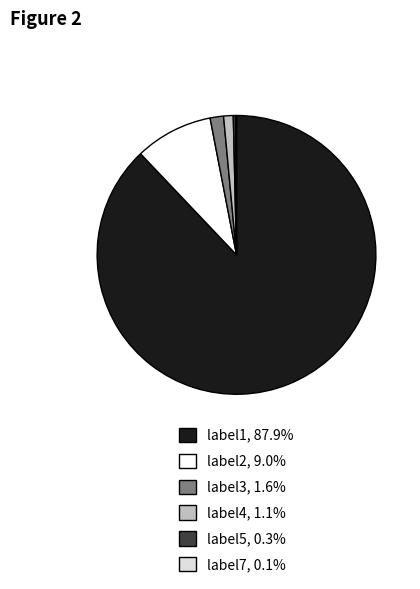

What is the largest slice in the pie chart?

label1